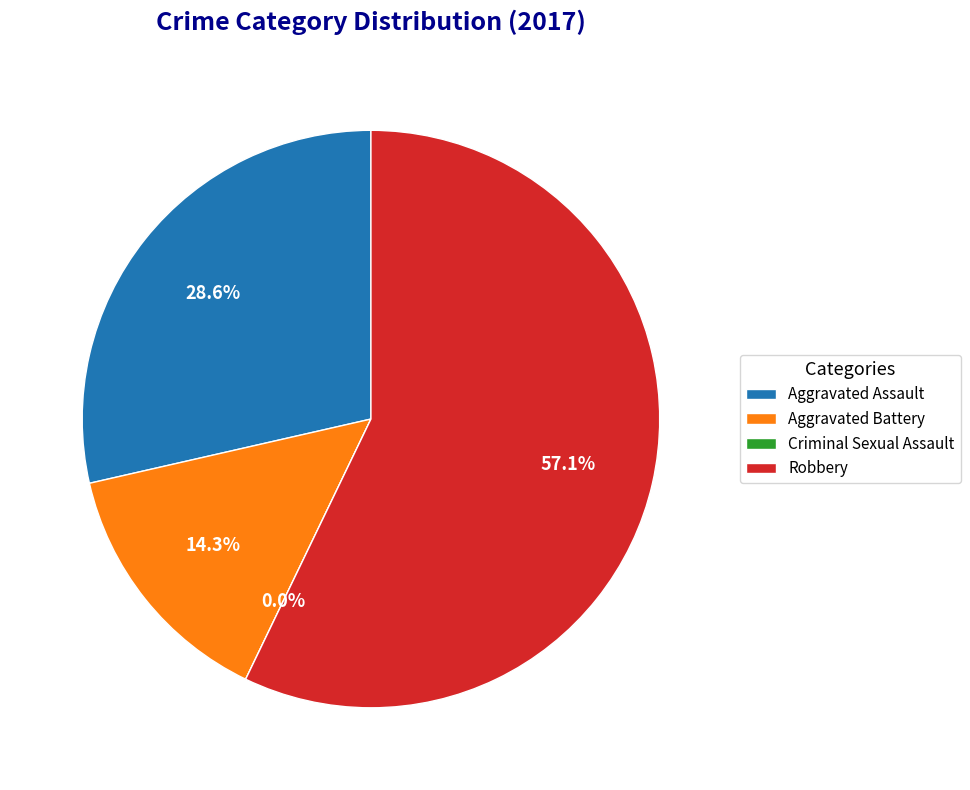

The Aggravated Battery slice represents 26% of the pie. True or false?

False